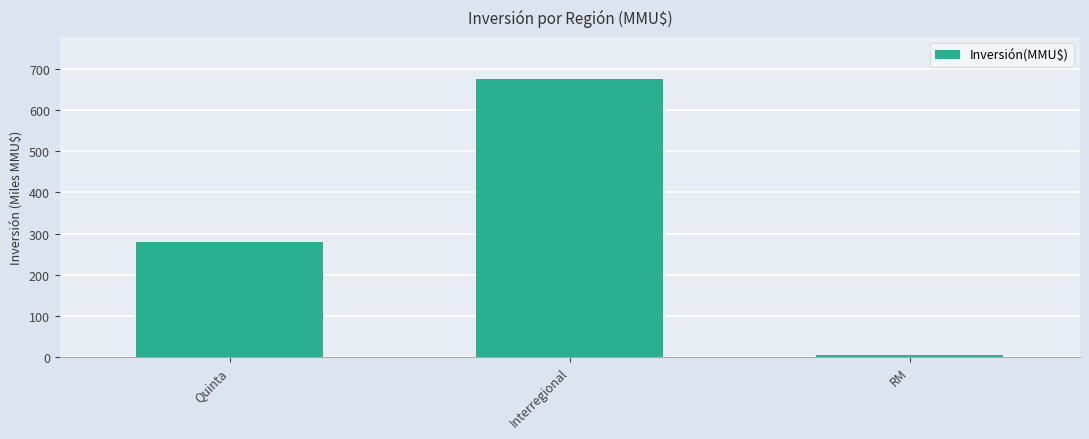

What is the difference between the second highest and minimum values?

274.6